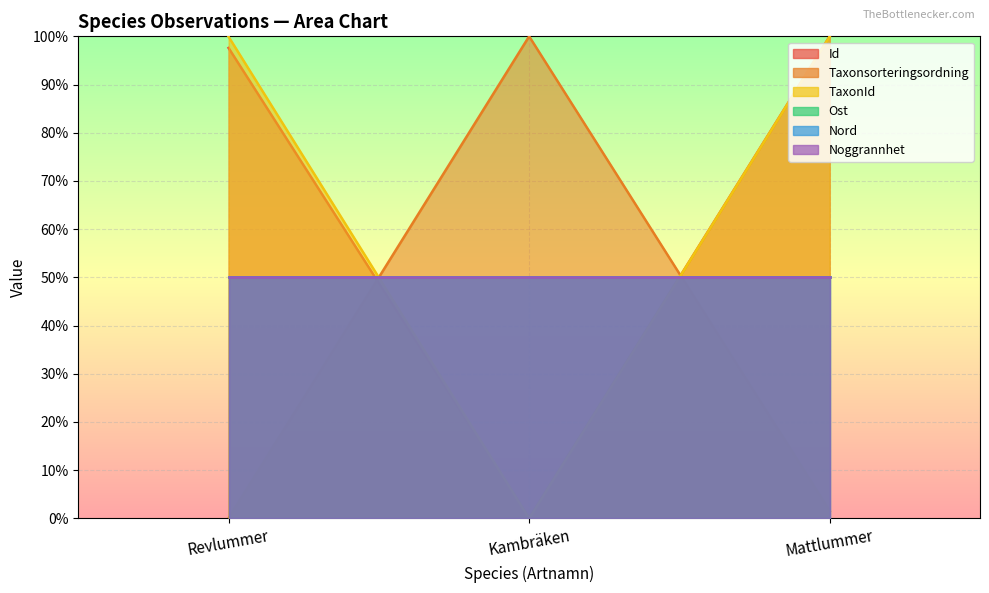

Rank the categories by Taxonsorteringsordning value from highest to lowest.

Kambräken, Mattlummer, Revlummer